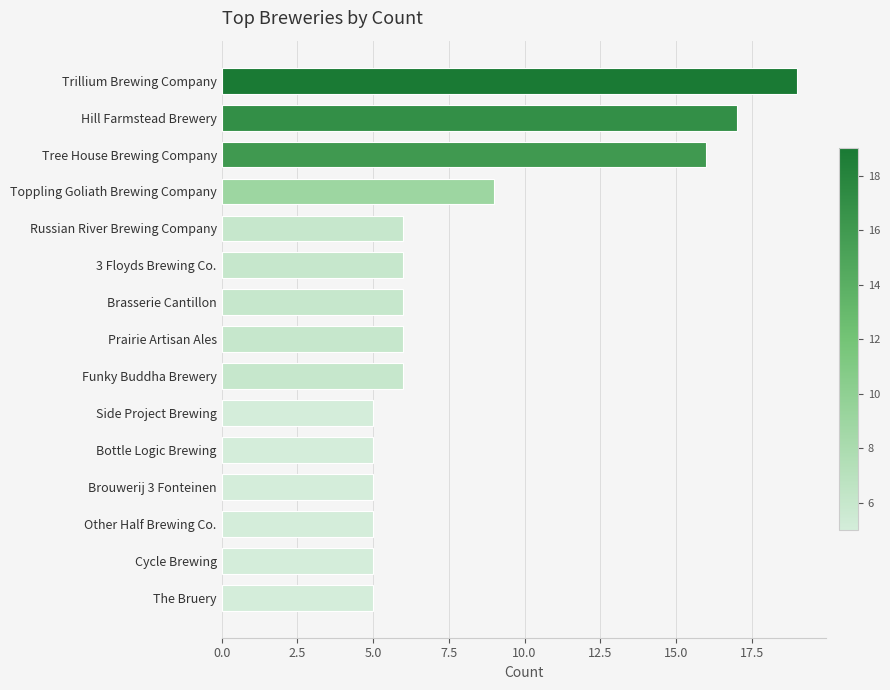

What is the difference between the maximum and minimum values?

14